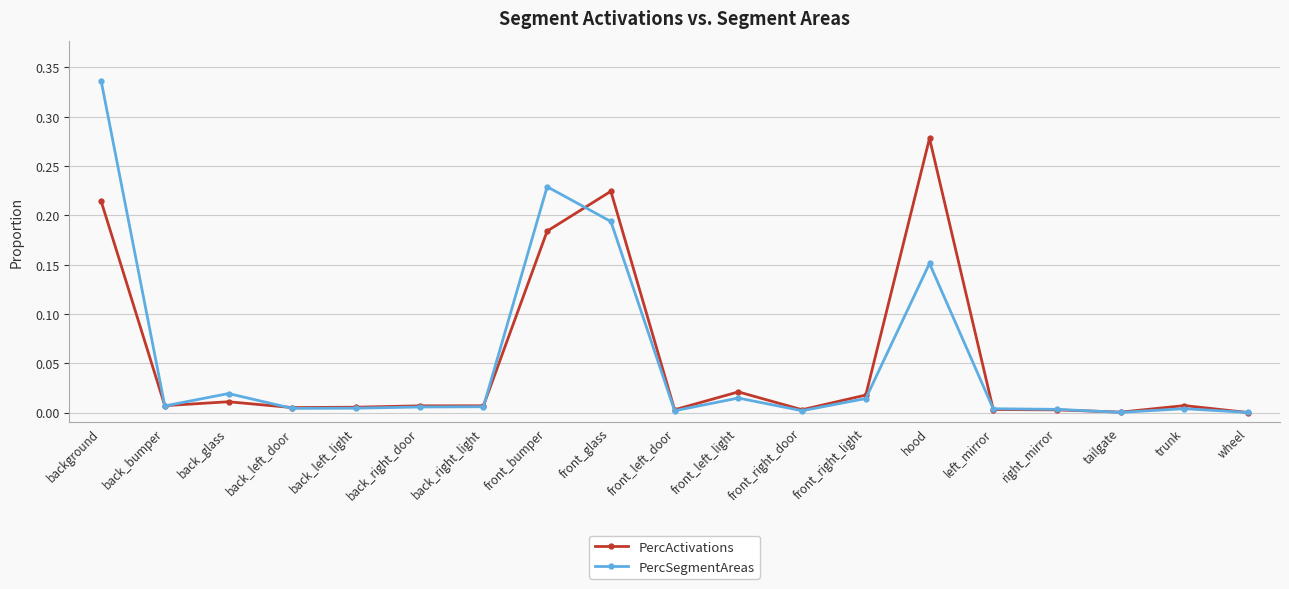

Which series has the widest spread of values?

PercSegmentAreas